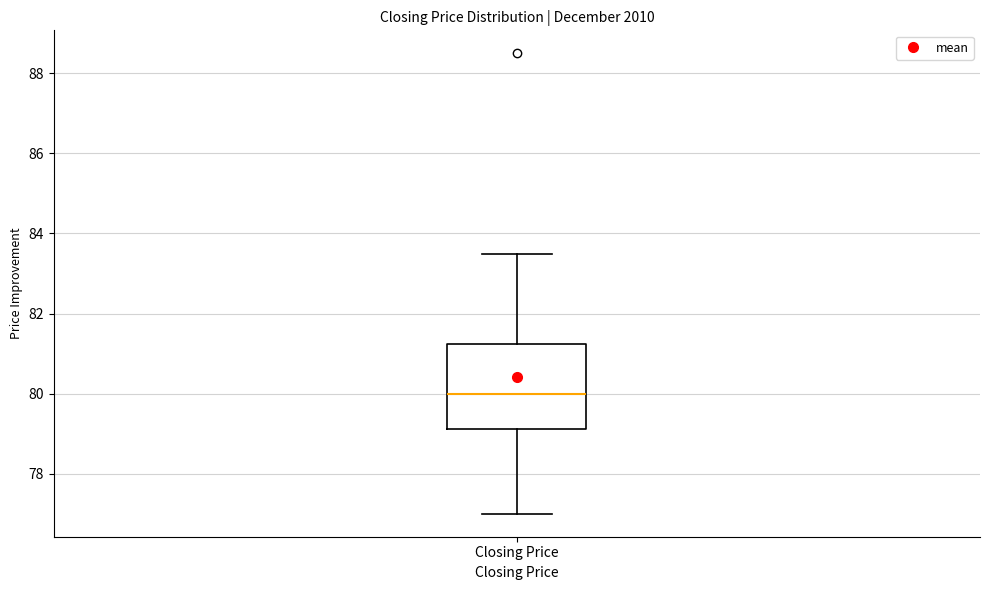

Where is the lower edge of the box for Closing Price on the y-axis? The values are not printed on the chart, so give them approximately, as read against the axis.

79.2